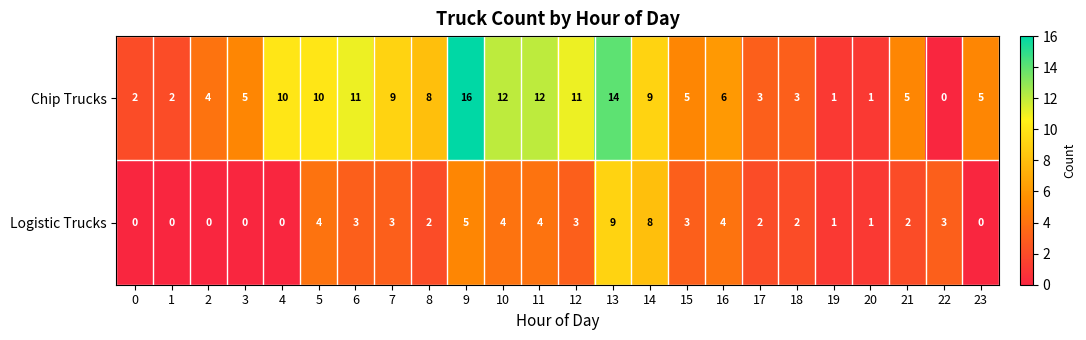

Which series changed the most between 4 and 7?

Logistic Trucks